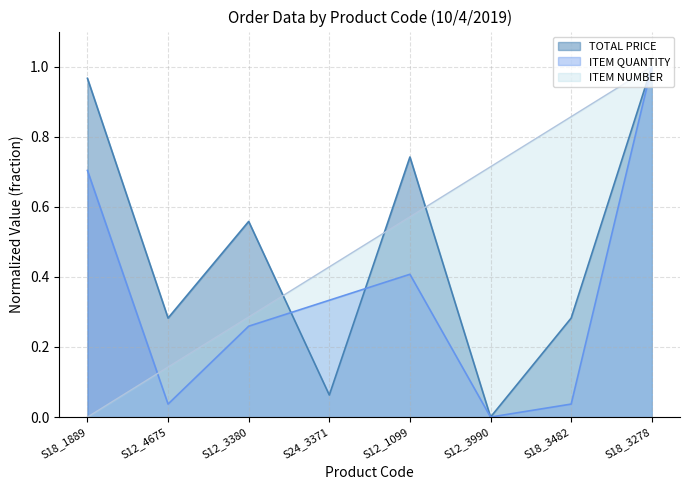

What are all the series names shown in the legend?

TOTAL PRICE, ITEM QUANTITY, ITEM NUMBER